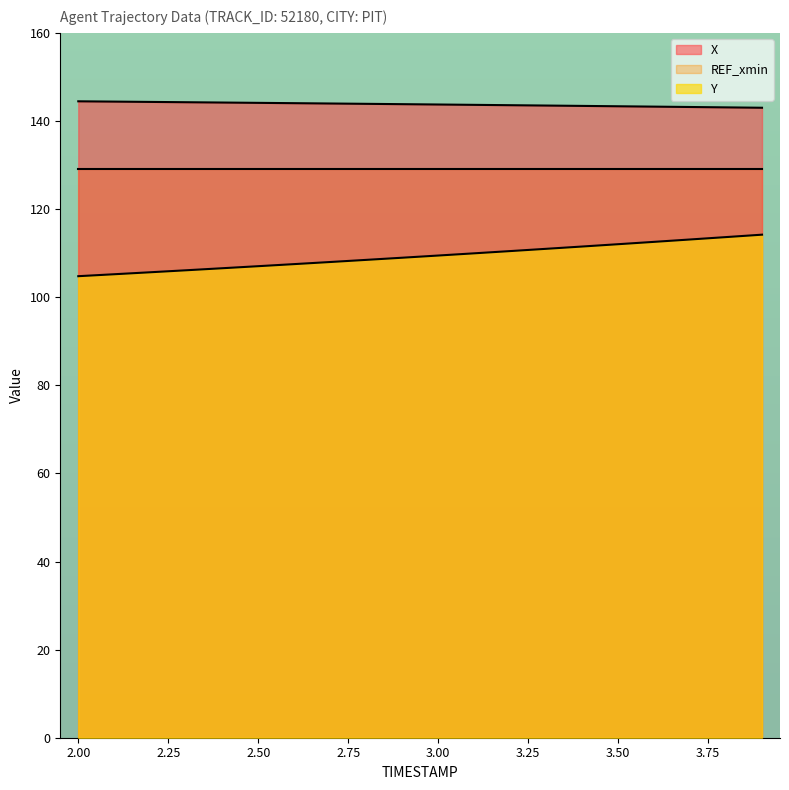

At which category is the sum across all series the highest?

3.9